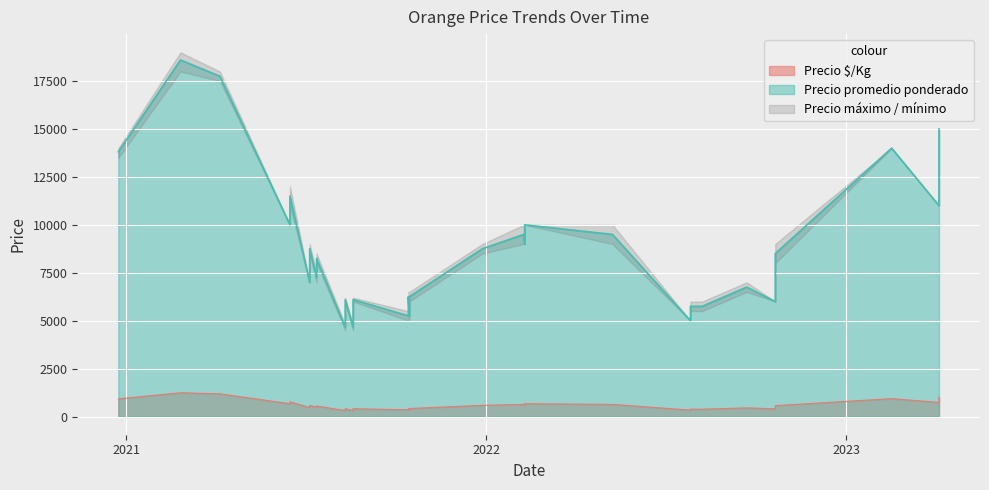

Which series has the largest total across all categories?

Precio máximo